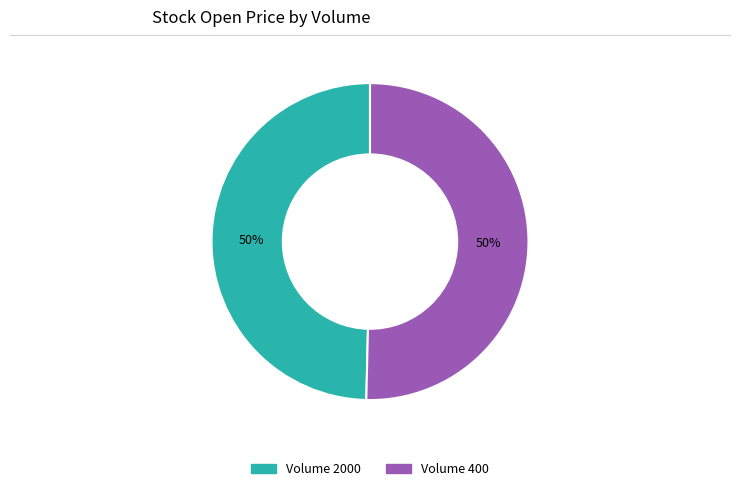

To the nearest percent, what is the average slice percentage?

50%